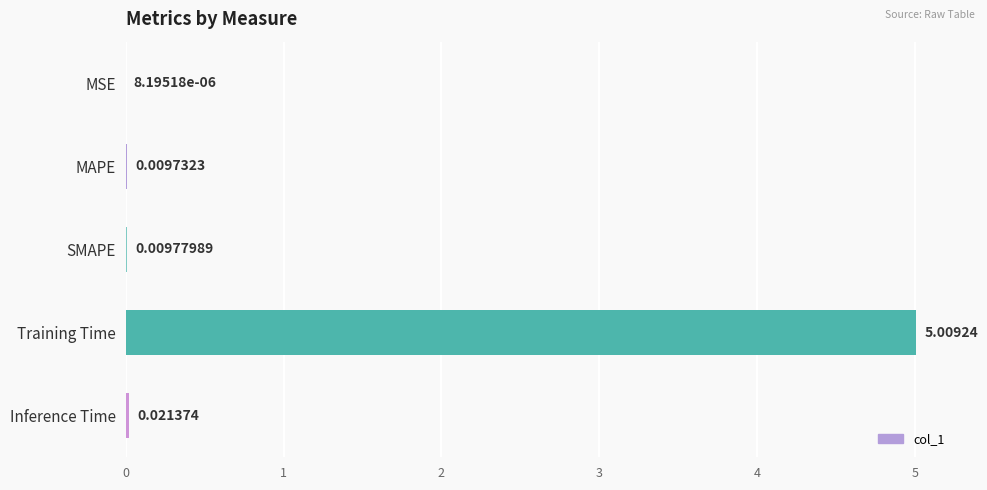

Which label corresponds to the largest value in the chart?

Training Time